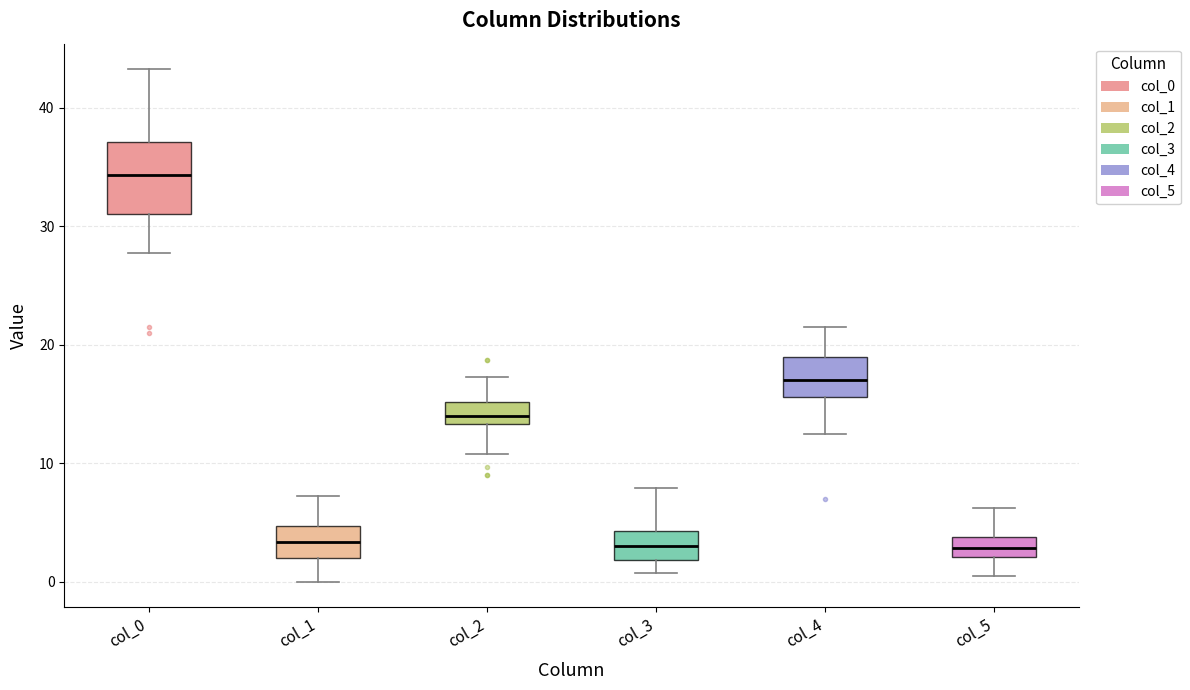

Where does the lower whisker of the box for col_2 end on the y-axis? The values are not printed on the chart, so give them approximately, as read against the axis.

11